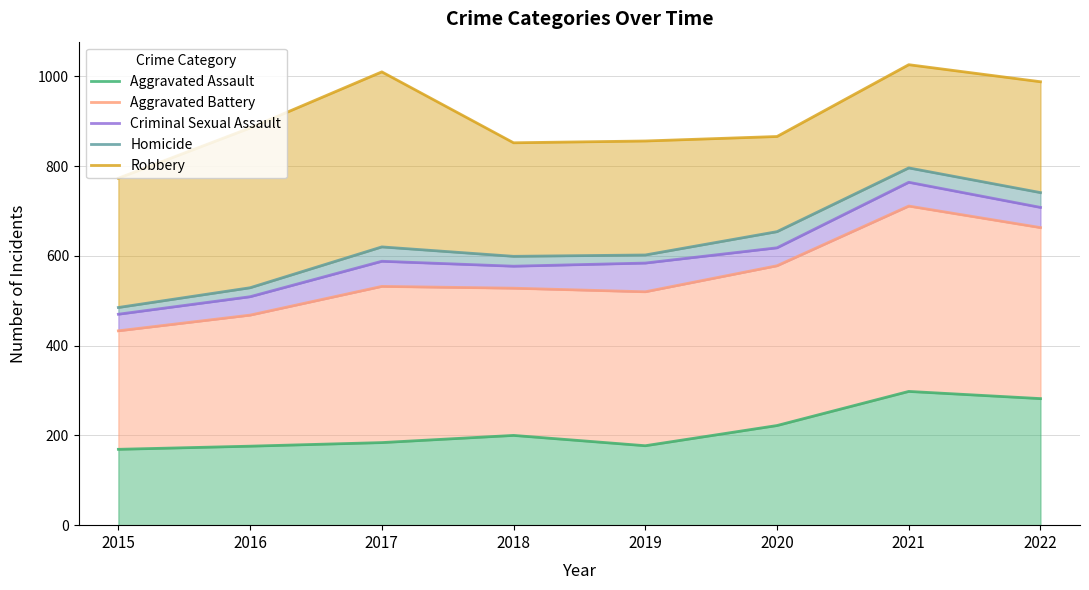

The Homicide series shows 383 at 2021. True or false?

False